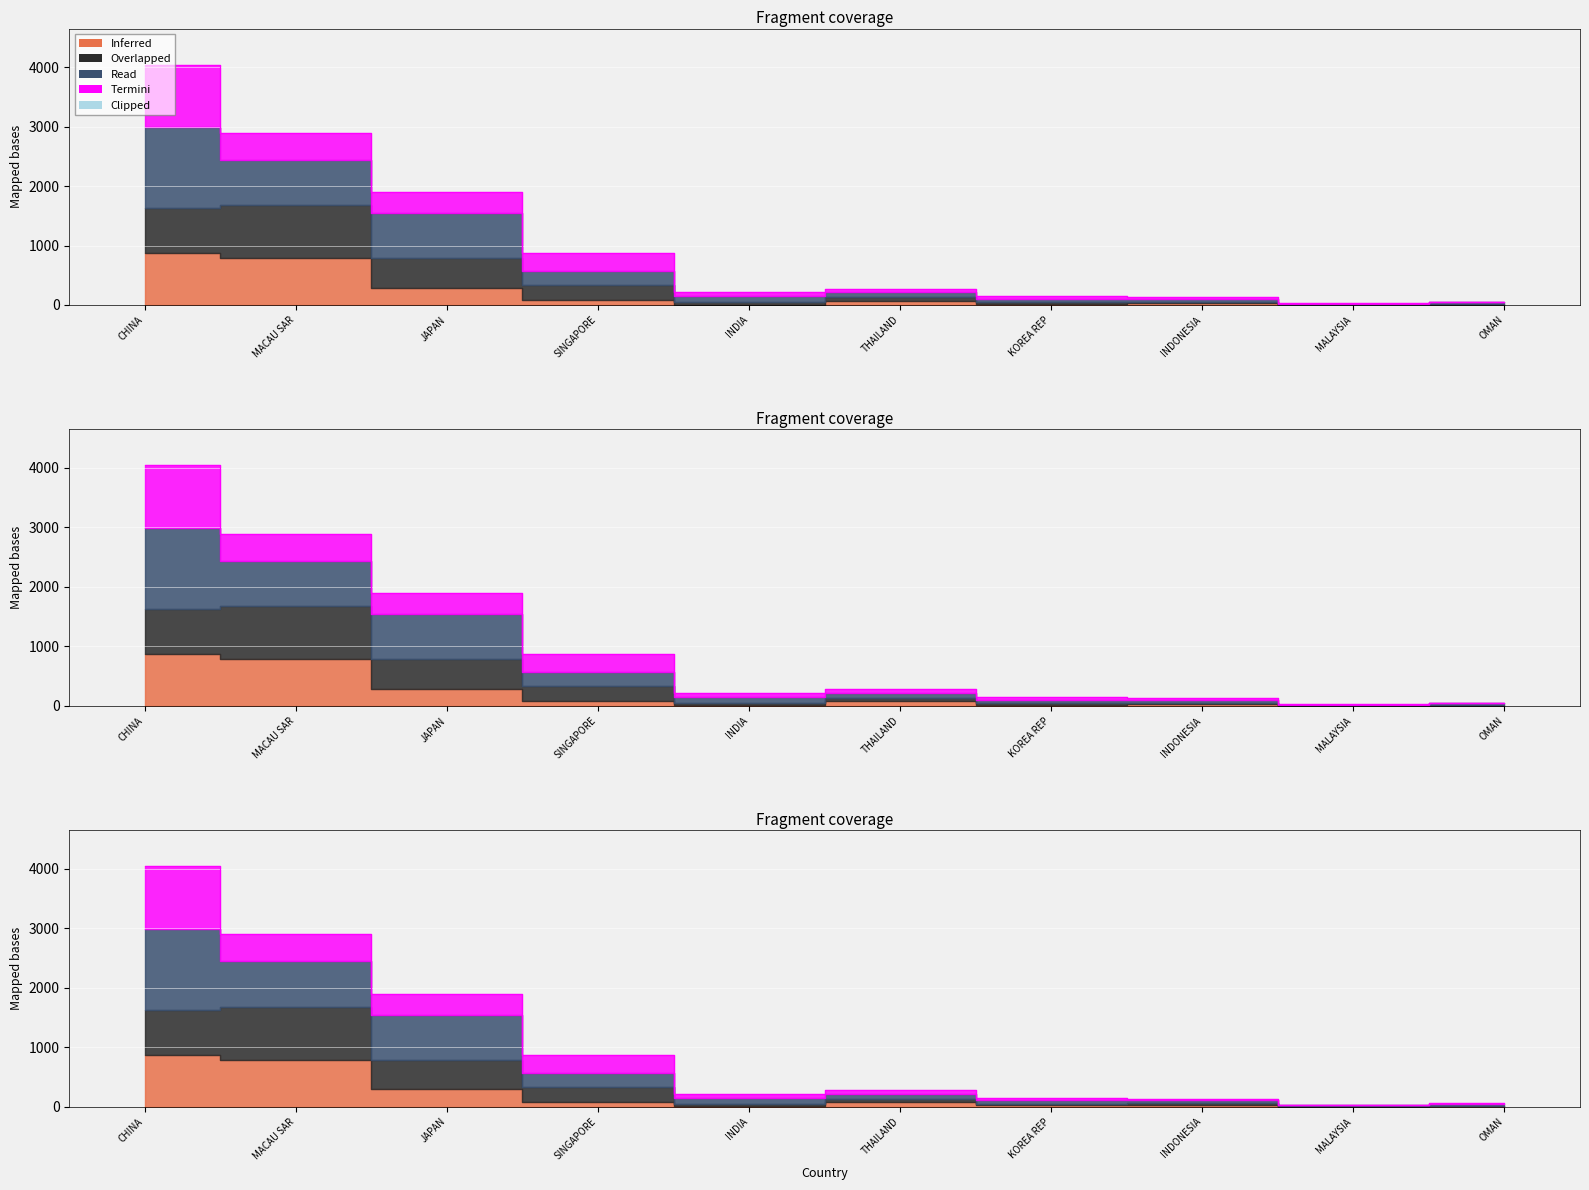

Reading left to right, transcribe all the data shown in this chart.

CHINA=4041.0	MACAU SAR=2895.4	JAPAN=1898.6	SINGAPORE=875.7	INDIA=211.8	THAILAND=275.9	KOREA REP=149.0	INDONESIA=131.7	MALAYSIA=34.0	OMAN=53.8